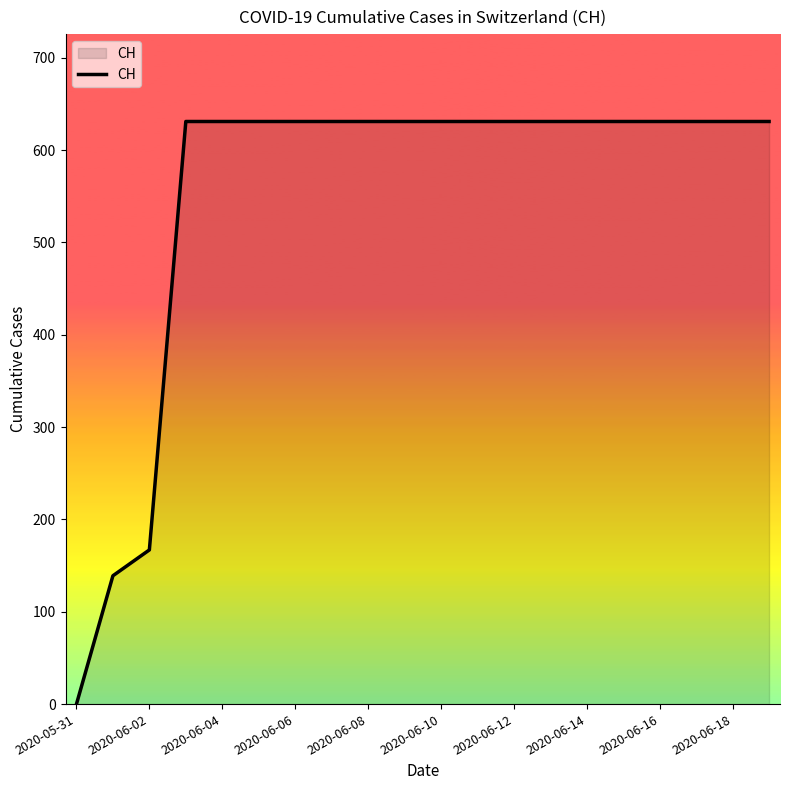

What is the difference between the maximum and minimum values?

631